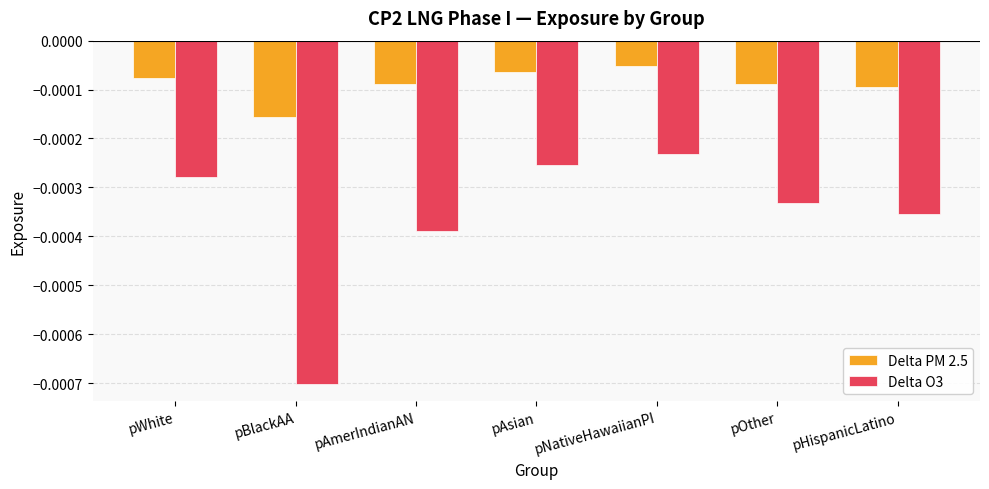

List the labels in order of Delta O3 value, largest first.

pNativeHawaiianPI, pAsian, pWhite, pOther, pHispanicLatino, pAmerIndianAN, pBlackAA